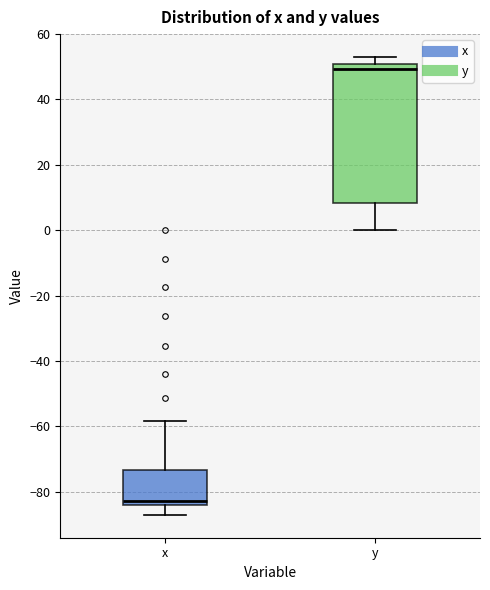

Where does the lower whisker of the box for y end on the y-axis? The values are not printed on the chart, so give them approximately, as read against the axis.

0